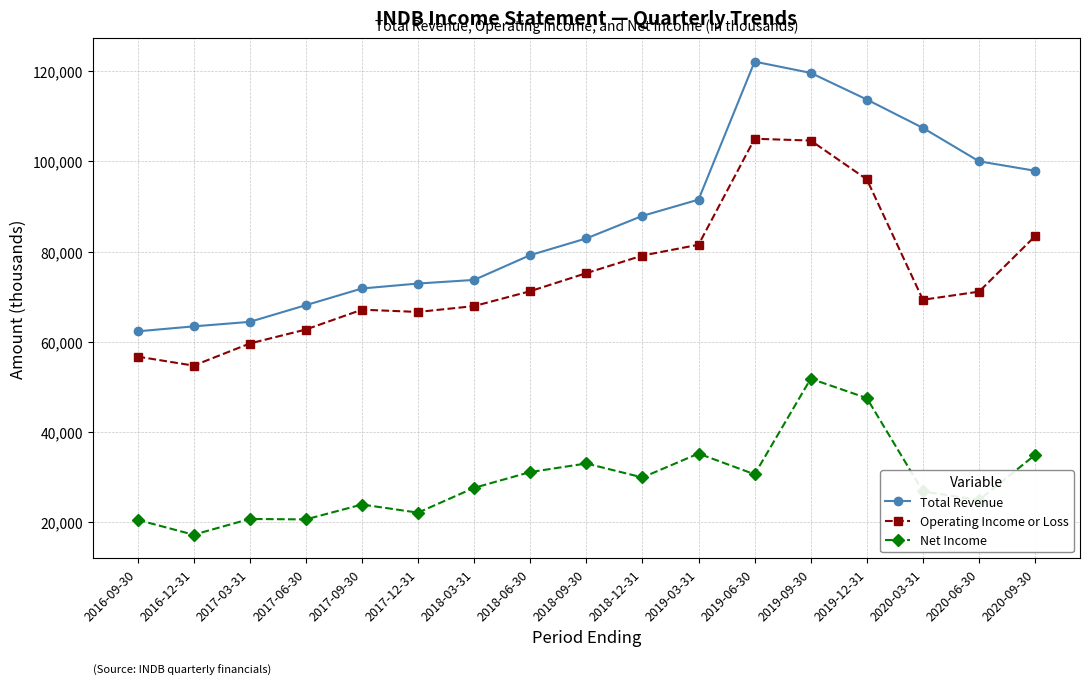

At which category does the chart reach its peak across all series?

2019-06-30